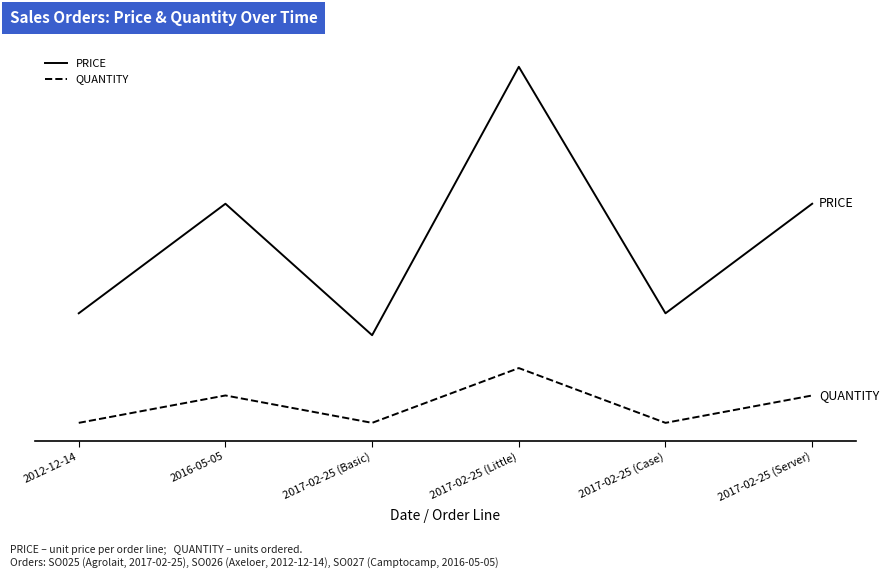

What are all the series names shown in the legend?

PRICE, QUANTITY